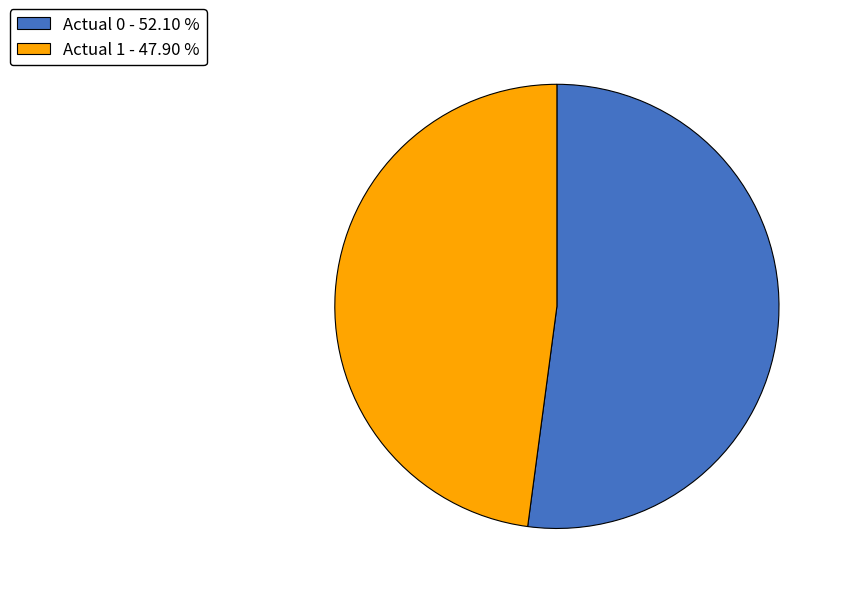

Is Actual 0 the majority of the pie?

Yes